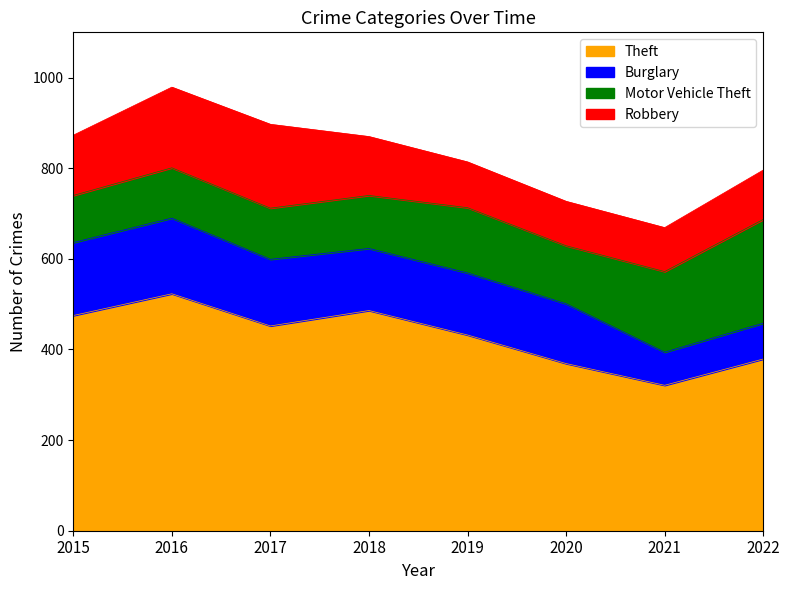

At which category is the sum across all series the highest?

2016